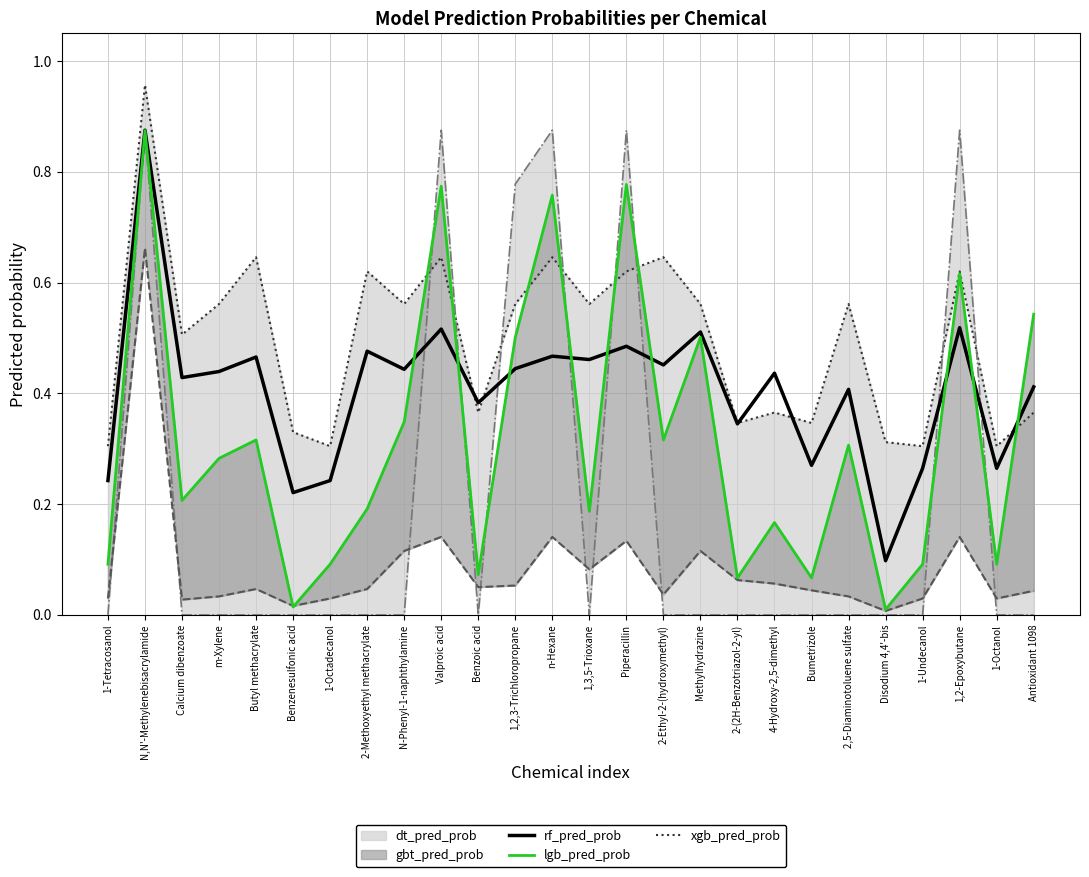

Reading right to left, transcribe all the data shown in this chart.

rf_pred_prob: Antioxidant 1098=0.4	1-Octanol=0.3	1,2-Epoxybutane=0.5	1-Undecanol=0.3	Disodium 4,4'-bis=0.1	2,5-Diaminotoluene sulfate=0.4	Bumetrizole=0.3	4-Hydroxy-2,5-dimethyl=0.4	2-(2H-Benzotriazol-2-yl)=0.3	Methylhydrazine=0.5	2-Ethyl-2-(hydroxymethyl)=0.5	Piperacillin=0.5	1,3,5-Trioxane=0.5	n-Hexane=0.5	1,2,3-Trichloropropane=0.4	Benzoic acid=0.4	Valproic acid=0.5	N-Phenyl-1-naphthylamine=0.4	2-Methoxyethyl methacrylate=0.5	1-Octadecanol=0.2	Benzenesulfonic acid=0.2	Butyl methacrylate=0.5	m-Xylene=0.4	Calcium dibenzoate=0.4	N,N'-Methylenebisacrylamide=0.9	1-Tetracosanol=0.2
lgb_pred_prob: Antioxidant 1098=0.5	1-Octanol=0.1	1,2-Epoxybutane=0.6	1-Undecanol=0.1	Disodium 4,4'-bis=0.0	2,5-Diaminotoluene sulfate=0.3	Bumetrizole=0.1	4-Hydroxy-2,5-dimethyl=0.2	2-(2H-Benzotriazol-2-yl)=0.1	Methylhydrazine=0.5	2-Ethyl-2-(hydroxymethyl)=0.3	Piperacillin=0.8	1,3,5-Trioxane=0.2	n-Hexane=0.8	1,2,3-Trichloropropane=0.5	Benzoic acid=0.1	Valproic acid=0.8	N-Phenyl-1-naphthylamine=0.3	2-Methoxyethyl methacrylate=0.2	1-Octadecanol=0.1	Benzenesulfonic acid=0.0	Butyl methacrylate=0.3	m-Xylene=0.3	Calcium dibenzoate=0.2	N,N'-Methylenebisacrylamide=0.9	1-Tetracosanol=0.1
gbt_pred_prob: Antioxidant 1098=0.0	1-Octanol=0.0	1,2-Epoxybutane=0.1	1-Undecanol=0.0	Disodium 4,4'-bis=0.0	2,5-Diaminotoluene sulfate=0.0	Bumetrizole=0.0	4-Hydroxy-2,5-dimethyl=0.1	2-(2H-Benzotriazol-2-yl)=0.1	Methylhydrazine=0.1	2-Ethyl-2-(hydroxymethyl)=0.0	Piperacillin=0.1	1,3,5-Trioxane=0.1	n-Hexane=0.1	1,2,3-Trichloropropane=0.1	Benzoic acid=0.1	Valproic acid=0.1	N-Phenyl-1-naphthylamine=0.1	2-Methoxyethyl methacrylate=0.0	1-Octadecanol=0.0	Benzenesulfonic acid=0.0	Butyl methacrylate=0.0	m-Xylene=0.0	Calcium dibenzoate=0.0	N,N'-Methylenebisacrylamide=0.7	1-Tetracosanol=0.0
xgb_pred_prob: Antioxidant 1098=0.4	1-Octanol=0.3	1,2-Epoxybutane=0.6	1-Undecanol=0.3	Disodium 4,4'-bis=0.3	2,5-Diaminotoluene sulfate=0.6	Bumetrizole=0.3	4-Hydroxy-2,5-dimethyl=0.4	2-(2H-Benzotriazol-2-yl)=0.3	Methylhydrazine=0.6	2-Ethyl-2-(hydroxymethyl)=0.6	Piperacillin=0.6	1,3,5-Trioxane=0.6	n-Hexane=0.6	1,2,3-Trichloropropane=0.6	Benzoic acid=0.4	Valproic acid=0.6	N-Phenyl-1-naphthylamine=0.6	2-Methoxyethyl methacrylate=0.6	1-Octadecanol=0.3	Benzenesulfonic acid=0.3	Butyl methacrylate=0.6	m-Xylene=0.6	Calcium dibenzoate=0.5	N,N'-Methylenebisacrylamide=1.0	1-Tetracosanol=0.3
dt_pred_prob: Antioxidant 1098=0.0	1-Octanol=0.0	1,2-Epoxybutane=0.9	1-Undecanol=0.0	Disodium 4,4'-bis=0.0	2,5-Diaminotoluene sulfate=0.0	Bumetrizole=0.0	4-Hydroxy-2,5-dimethyl=0.0	2-(2H-Benzotriazol-2-yl)=0.0	Methylhydrazine=0.0	2-Ethyl-2-(hydroxymethyl)=0.0	Piperacillin=0.9	1,3,5-Trioxane=0.0	n-Hexane=0.9	1,2,3-Trichloropropane=0.8	Benzoic acid=0.0	Valproic acid=0.9	N-Phenyl-1-naphthylamine=0.0	2-Methoxyethyl methacrylate=0.0	1-Octadecanol=0.0	Benzenesulfonic acid=0.0	Butyl methacrylate=0.0	m-Xylene=0.0	Calcium dibenzoate=0.0	N,N'-Methylenebisacrylamide=0.9	1-Tetracosanol=0.0